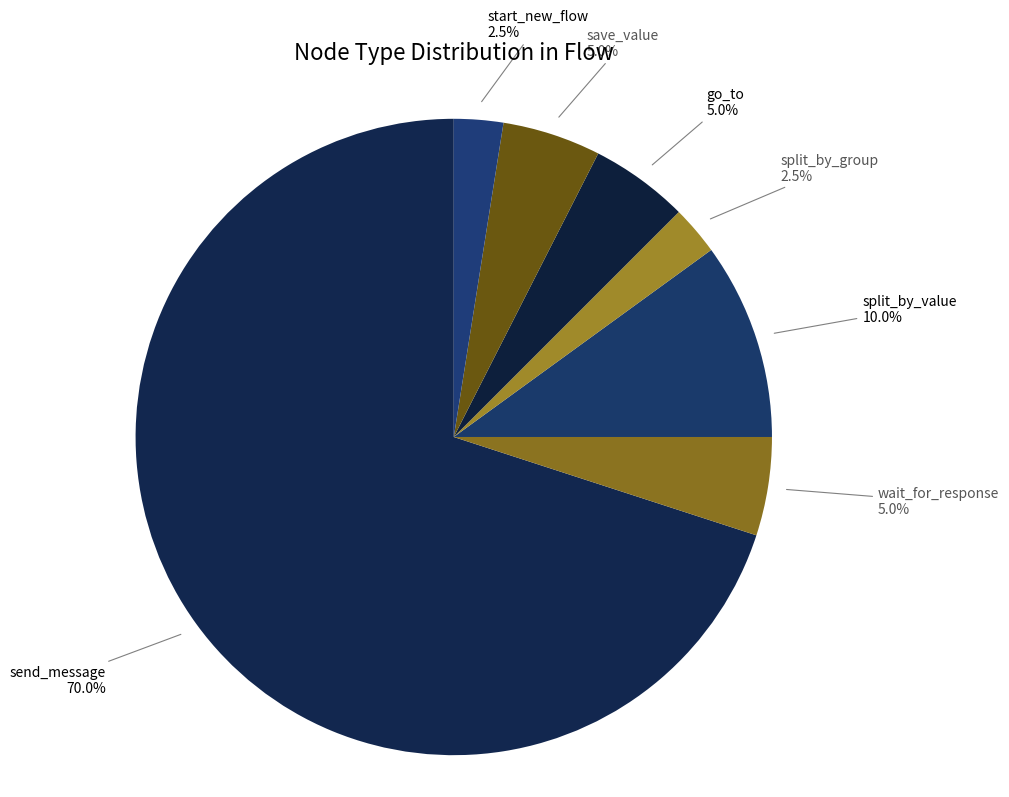

What is the ratio of the value at save_value to the value at split_by_group?

2.0